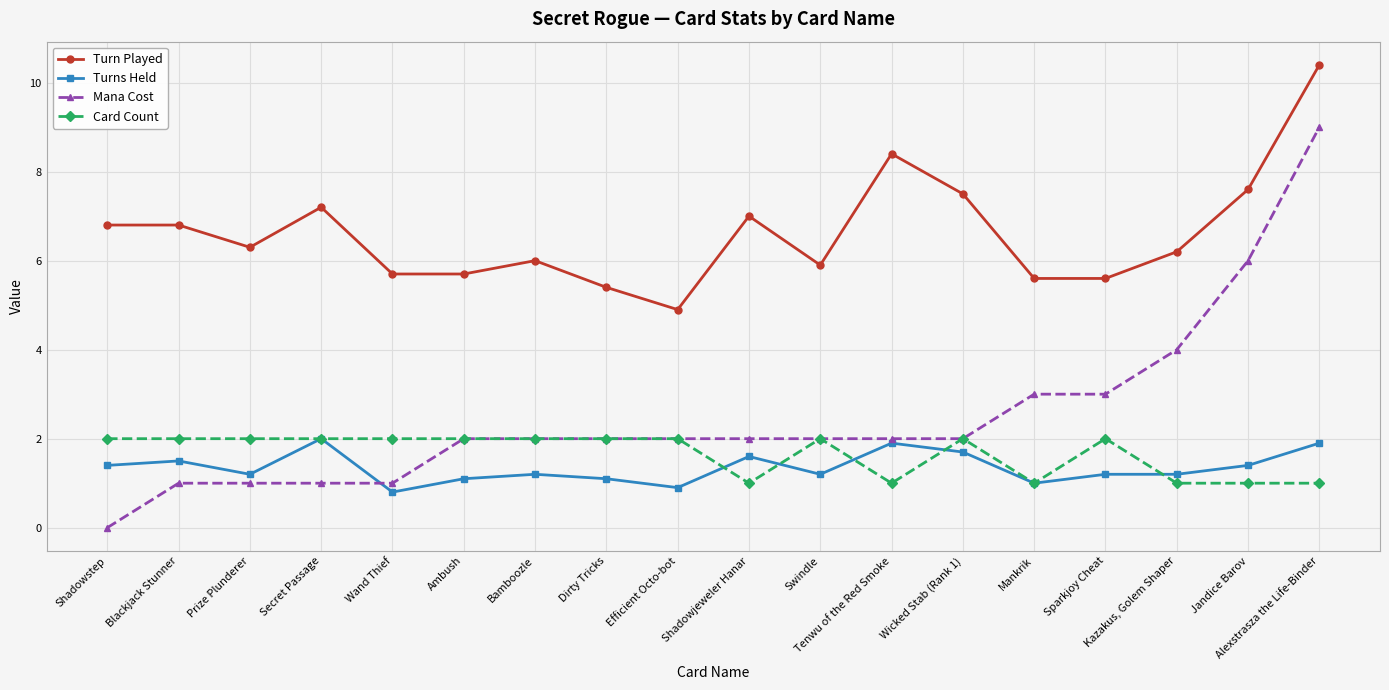

How many categories are shown in the chart?

18